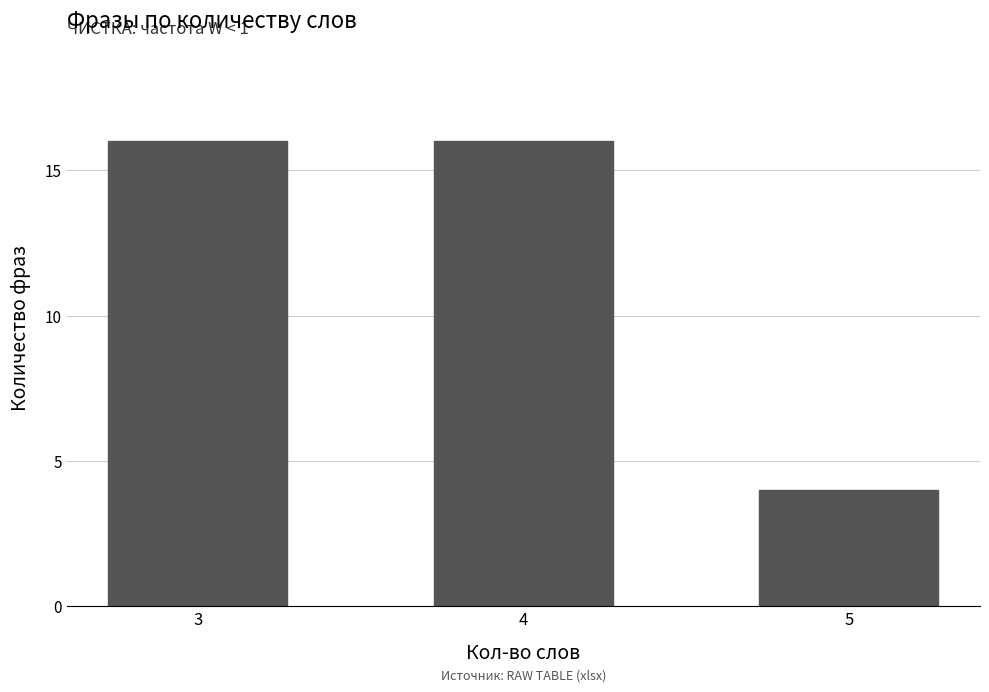

What value does the data have at 5?

4